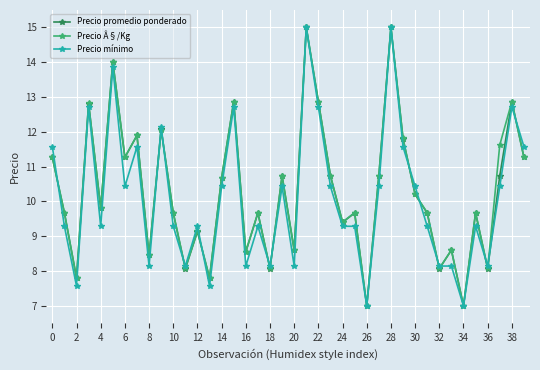

What is the minimum value for Precio mínimo?

7.0